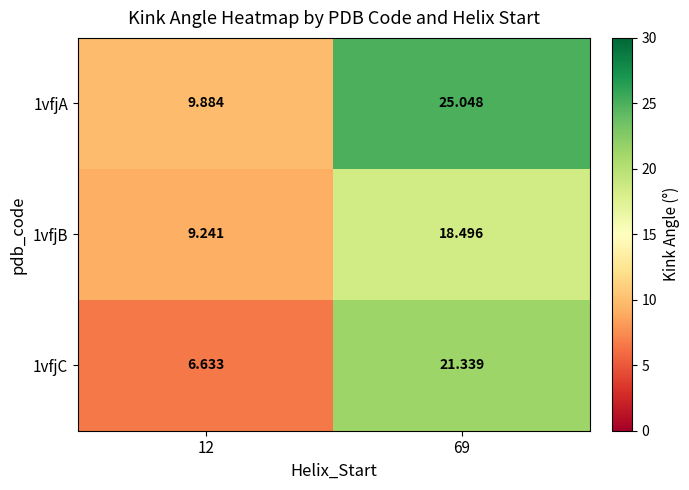

Is the value of 1vfjA at 12 greater than the value of 1vfjB at 69?

No